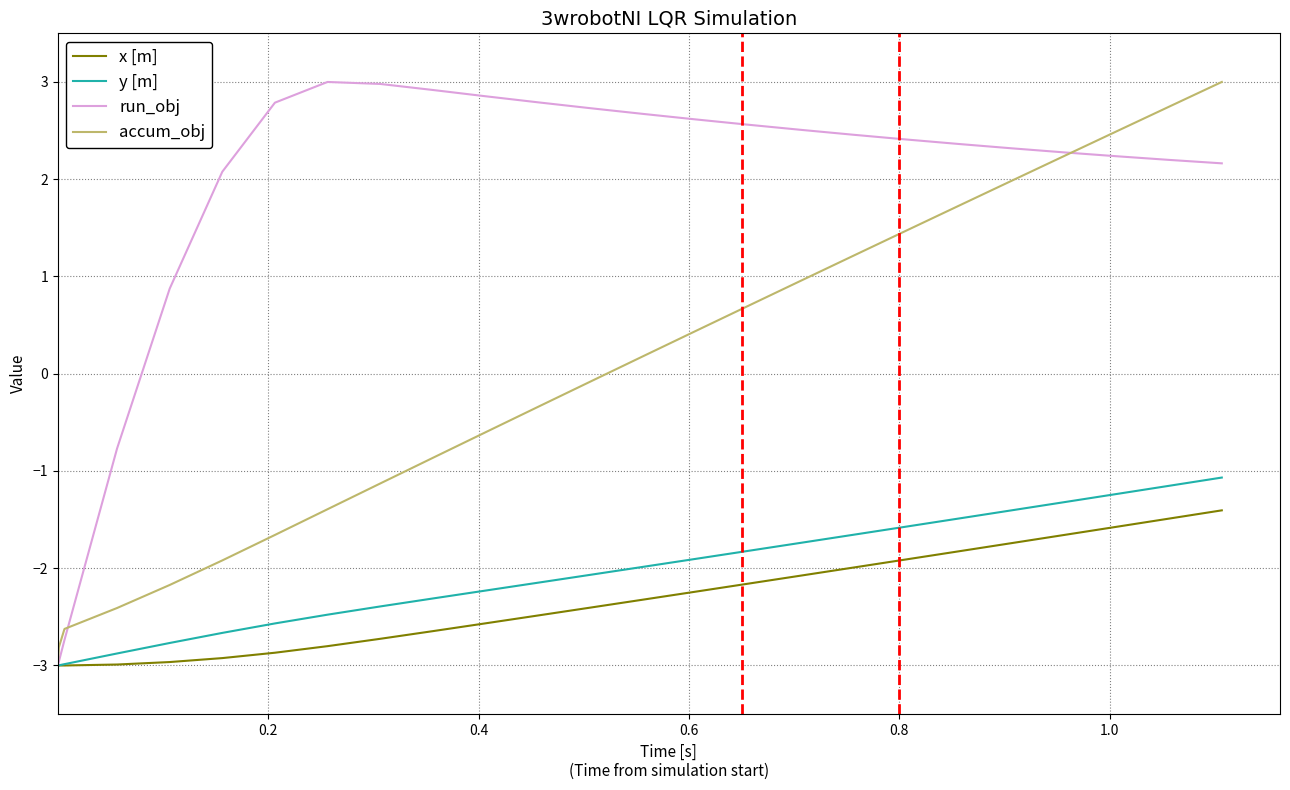

What is the maximum value for y [m]?

-1.1